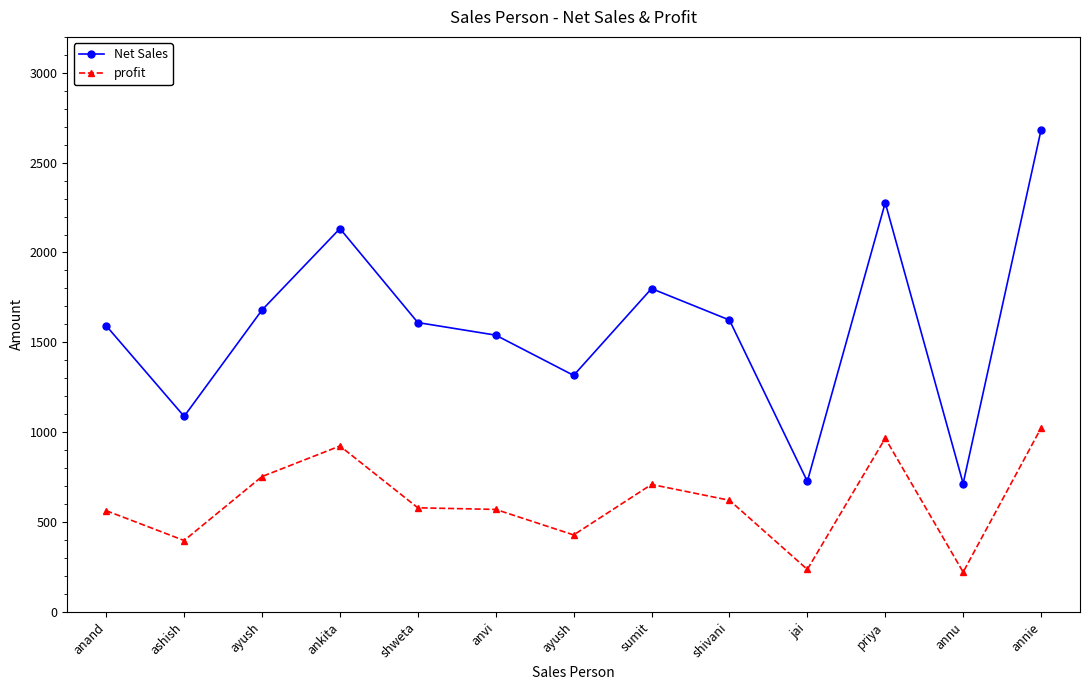

What is the difference between the maximum and second lowest values in the Net Sales series?

1956